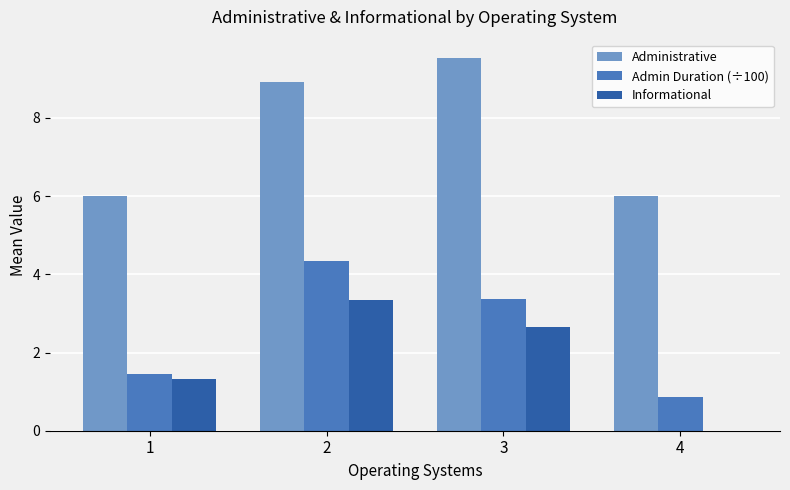

What is the highest value of the Administrative series?

9.5